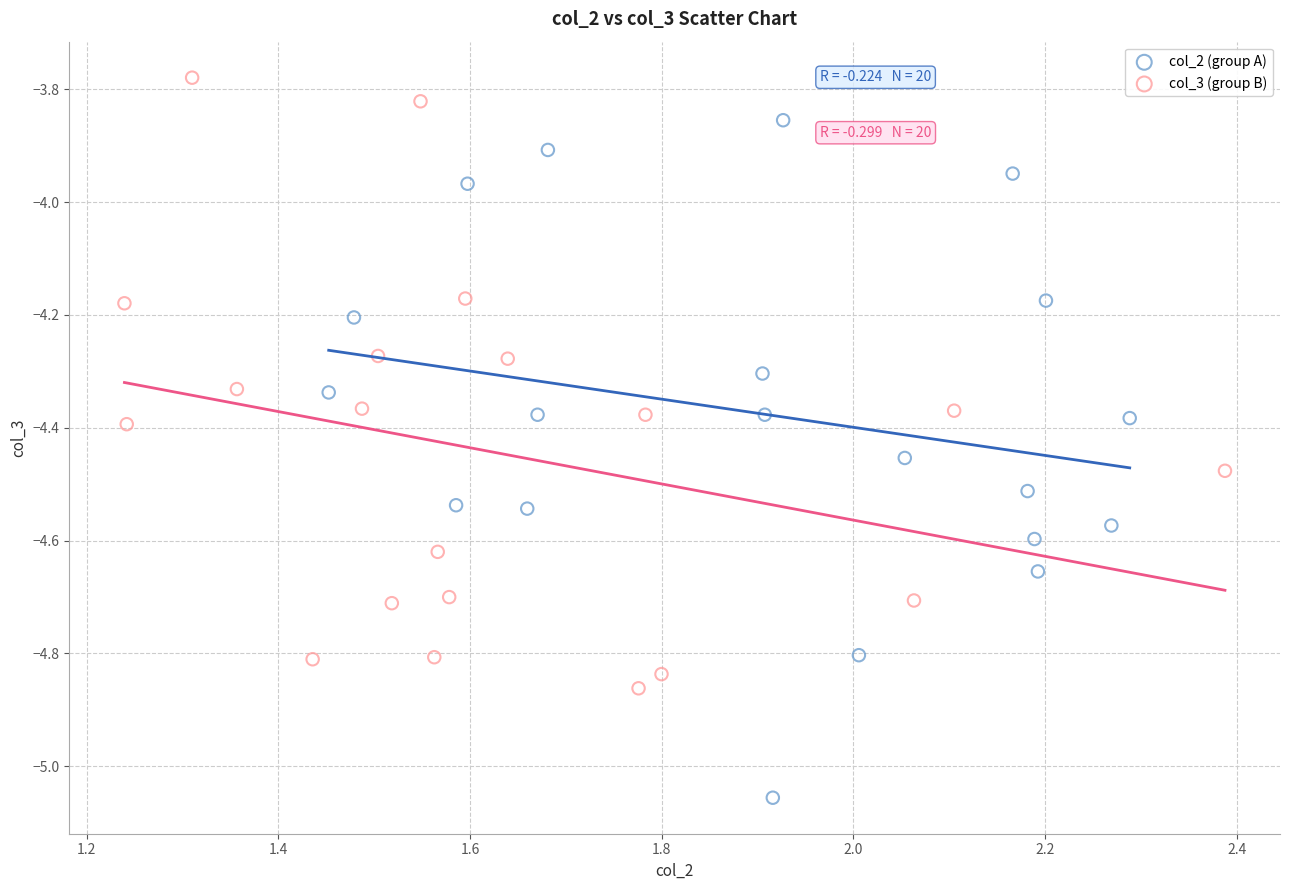

Which series contains the lowest Y value?

col_2 (group A)